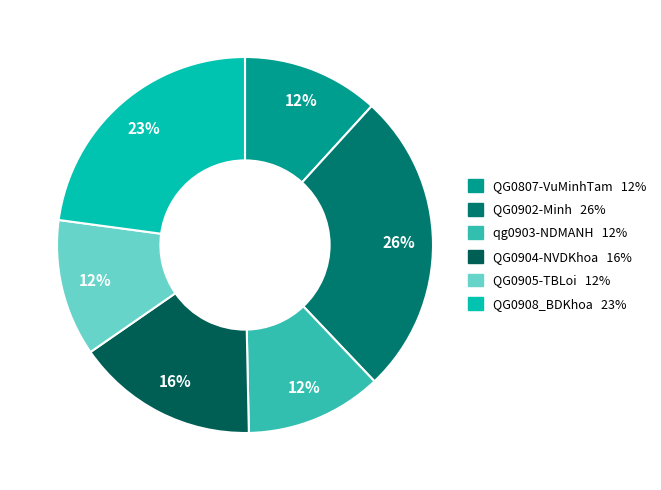

How many segments does this pie chart have?

6